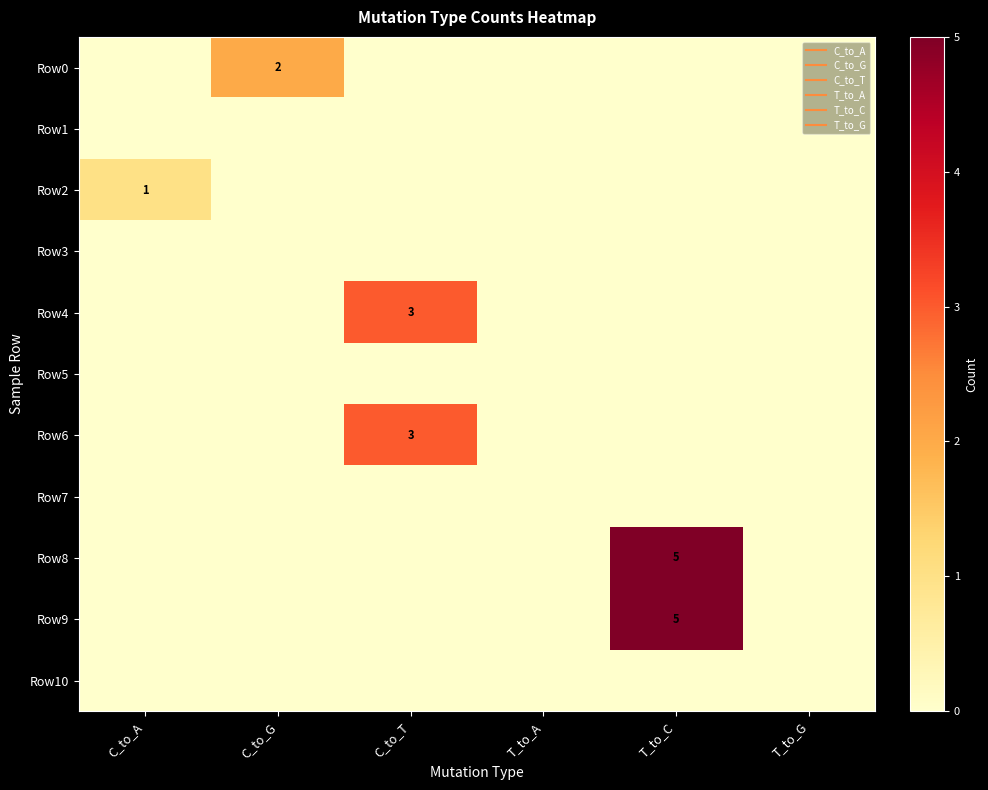

Which series has the largest range (max minus min)?

Row8